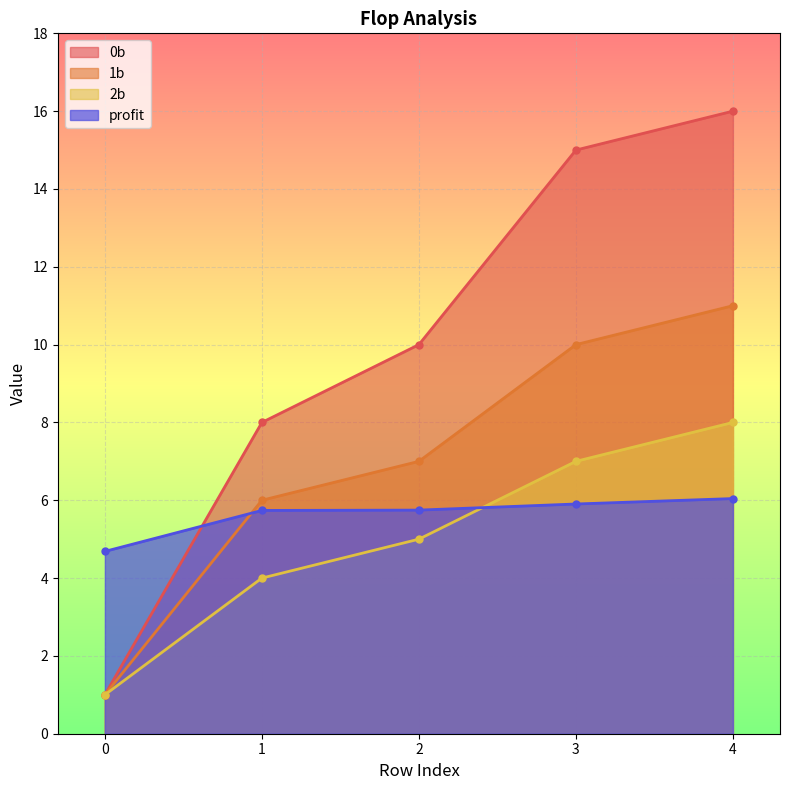

Reading left to right, what are all the values shown in this chart?

0b: 1.0	8.0	10.0	15.0	16.0
1b: 1.0	6.0	7.0	10.0	11.0
2b: 1.0	4.0	5.0	7.0	8.0
profit: 4.7	5.7	5.7	5.9	6.0